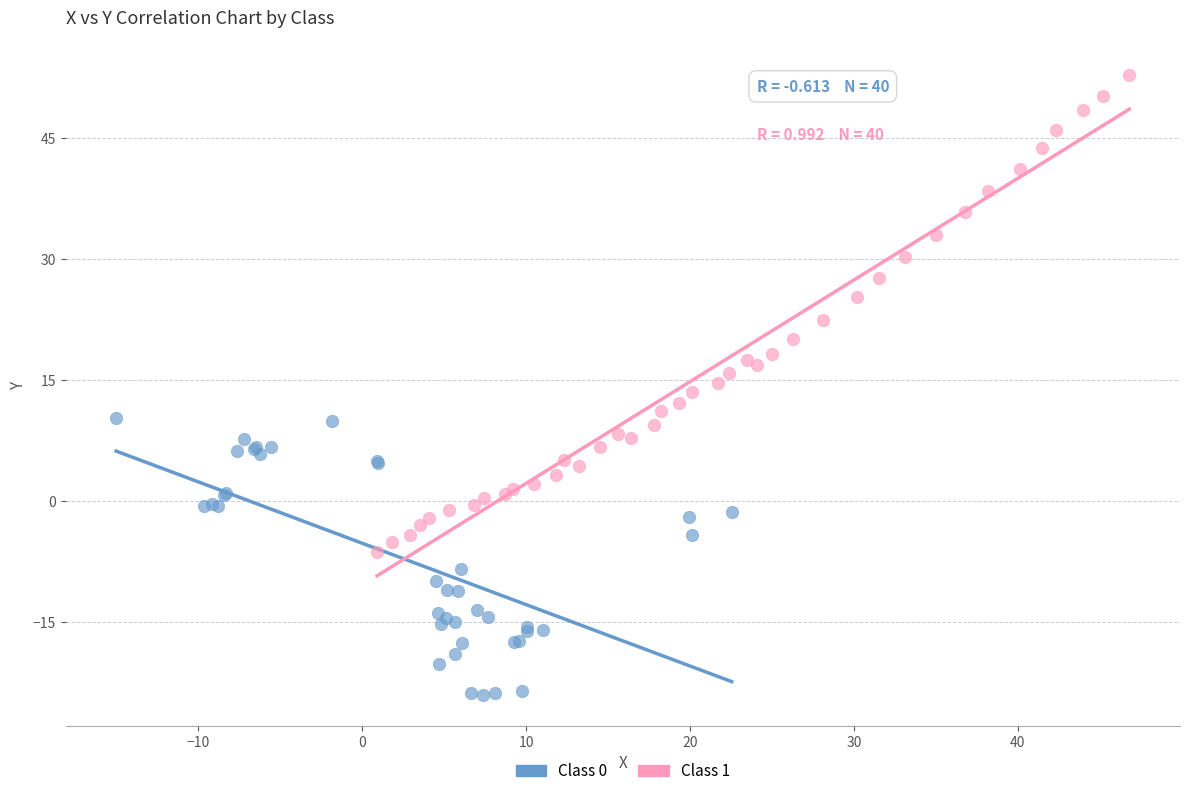

Which series contains the lowest Y value?

Class 0